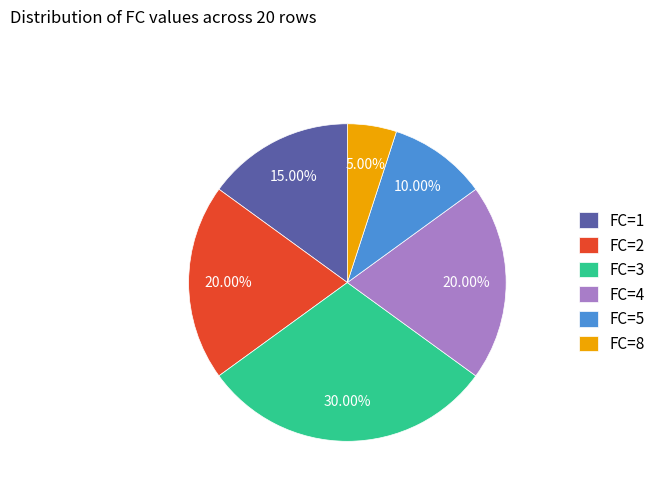

To the nearest percent, what is the difference between the largest and smallest slice percentages?

25%